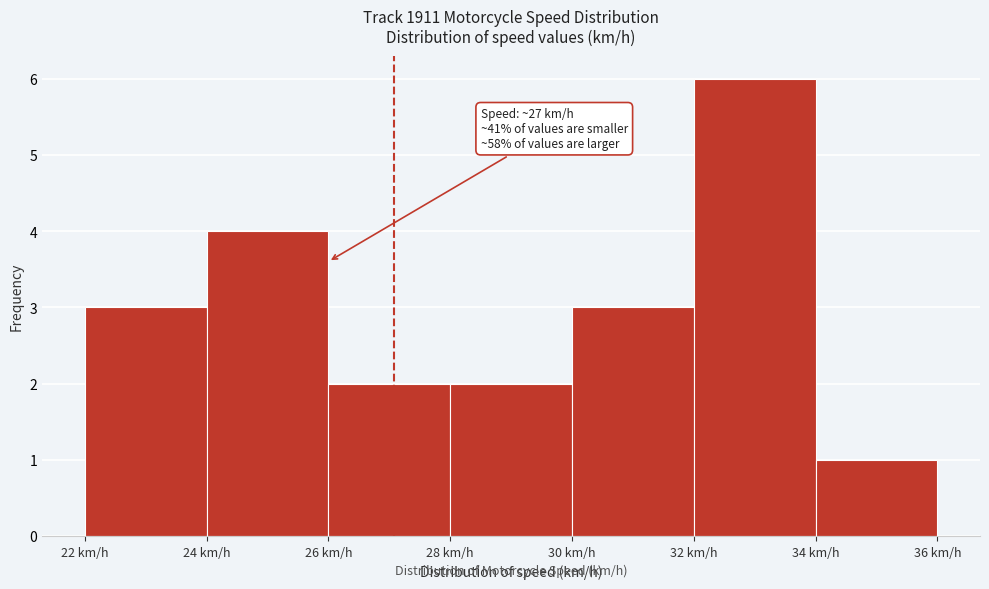

Which range on the x-axis has the tallest bar?

32 to 34